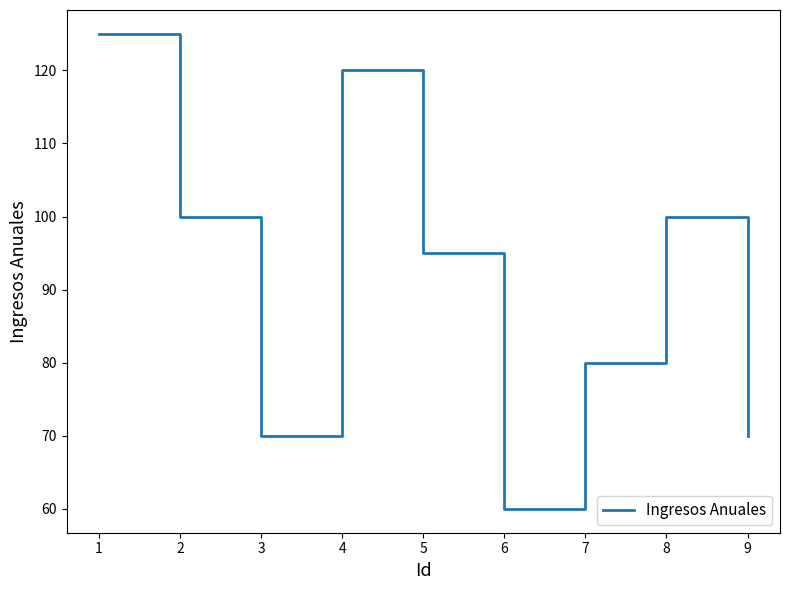

Where is the first local minimum?

3